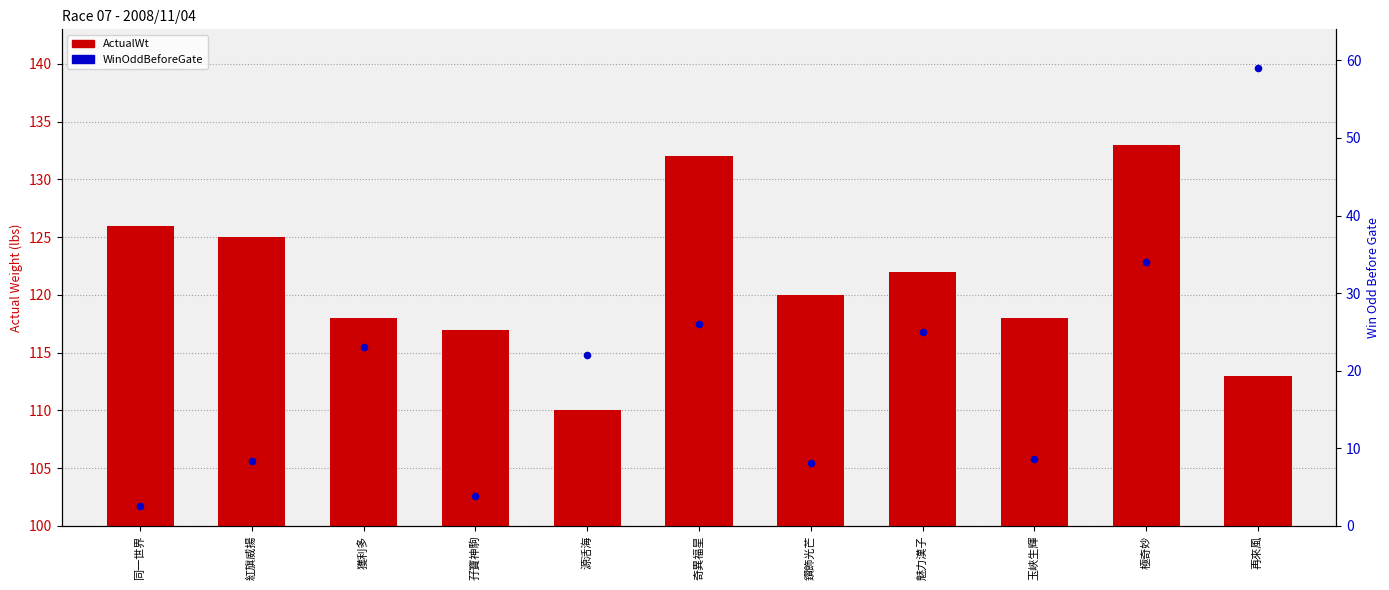

Which series has the largest total across all categories?

ActualWt